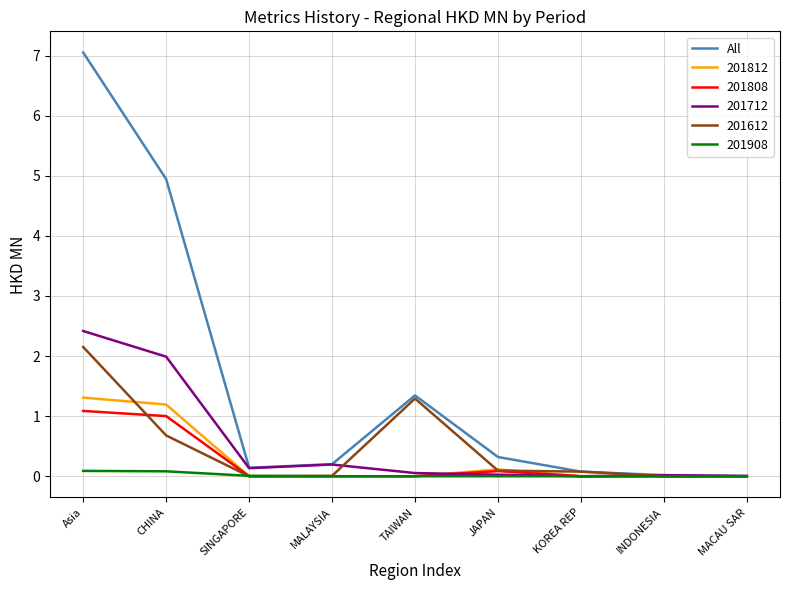

True or false: 201612 has a value of 1.3 at TAIWAN.

True